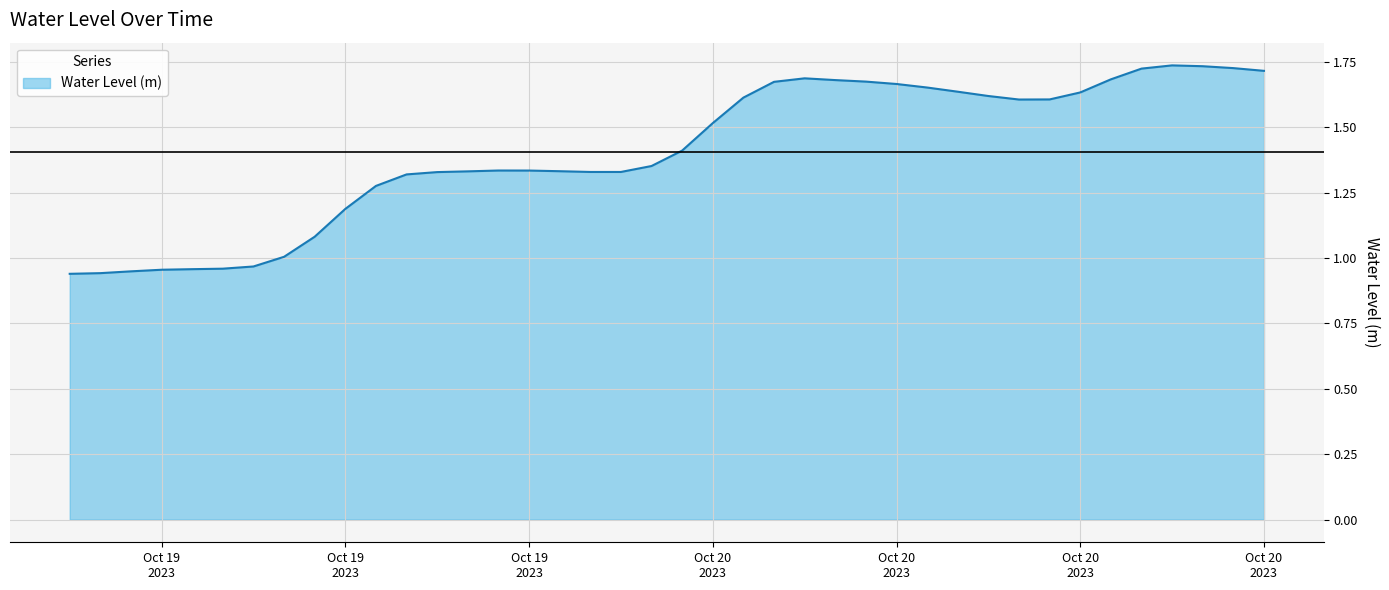

What is the difference between the maximum and minimum values?

0.8